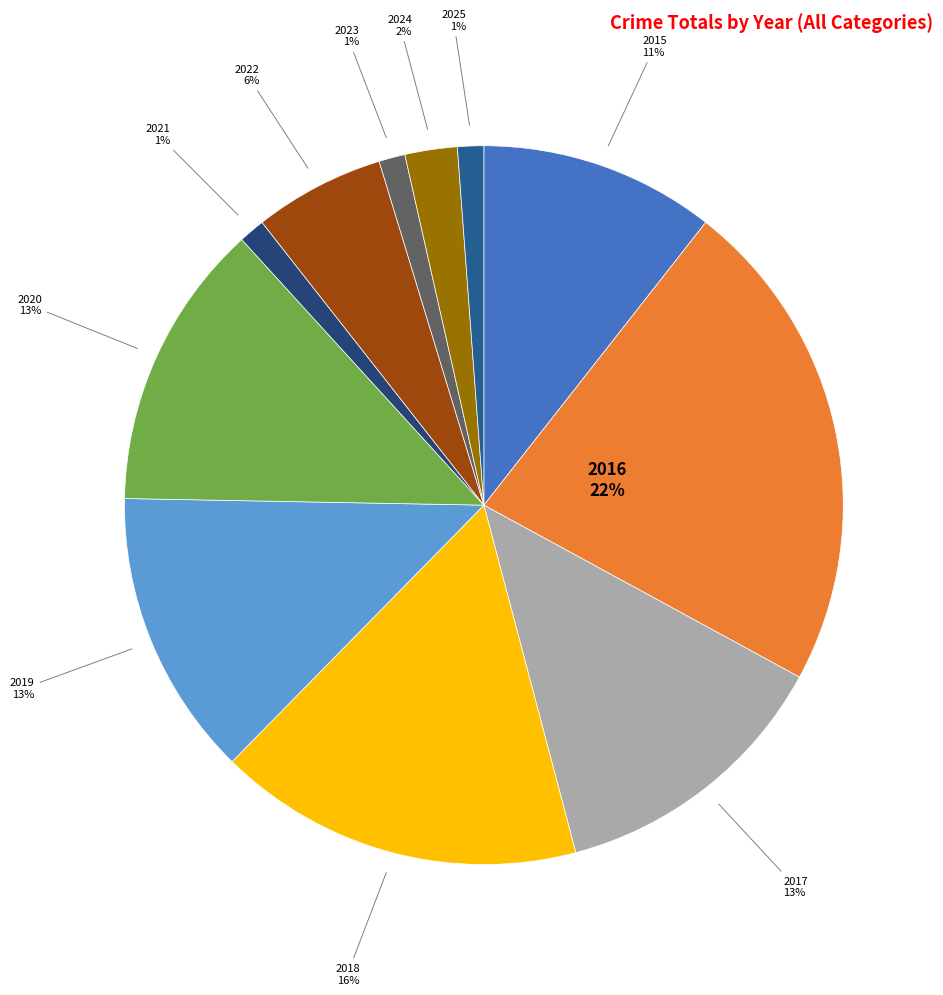

To the nearest percent, what is the difference between the largest and smallest slice percentages?

21%